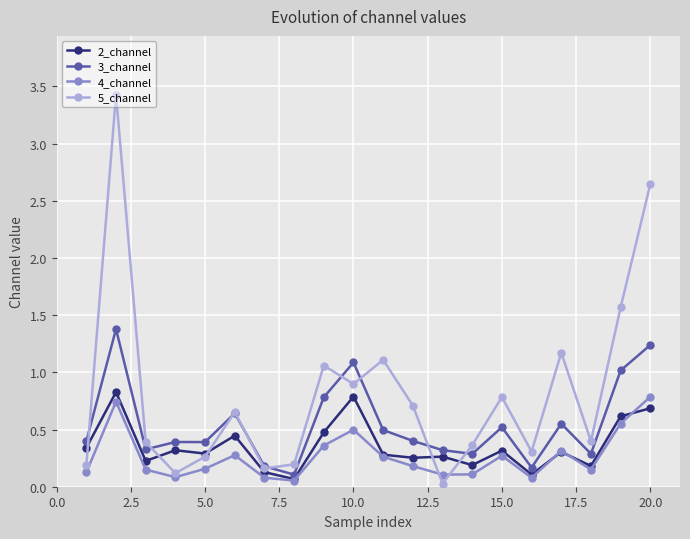

Rank the series by their average value, from highest to lowest.

5_channel, 3_channel, 2_channel, 4_channel